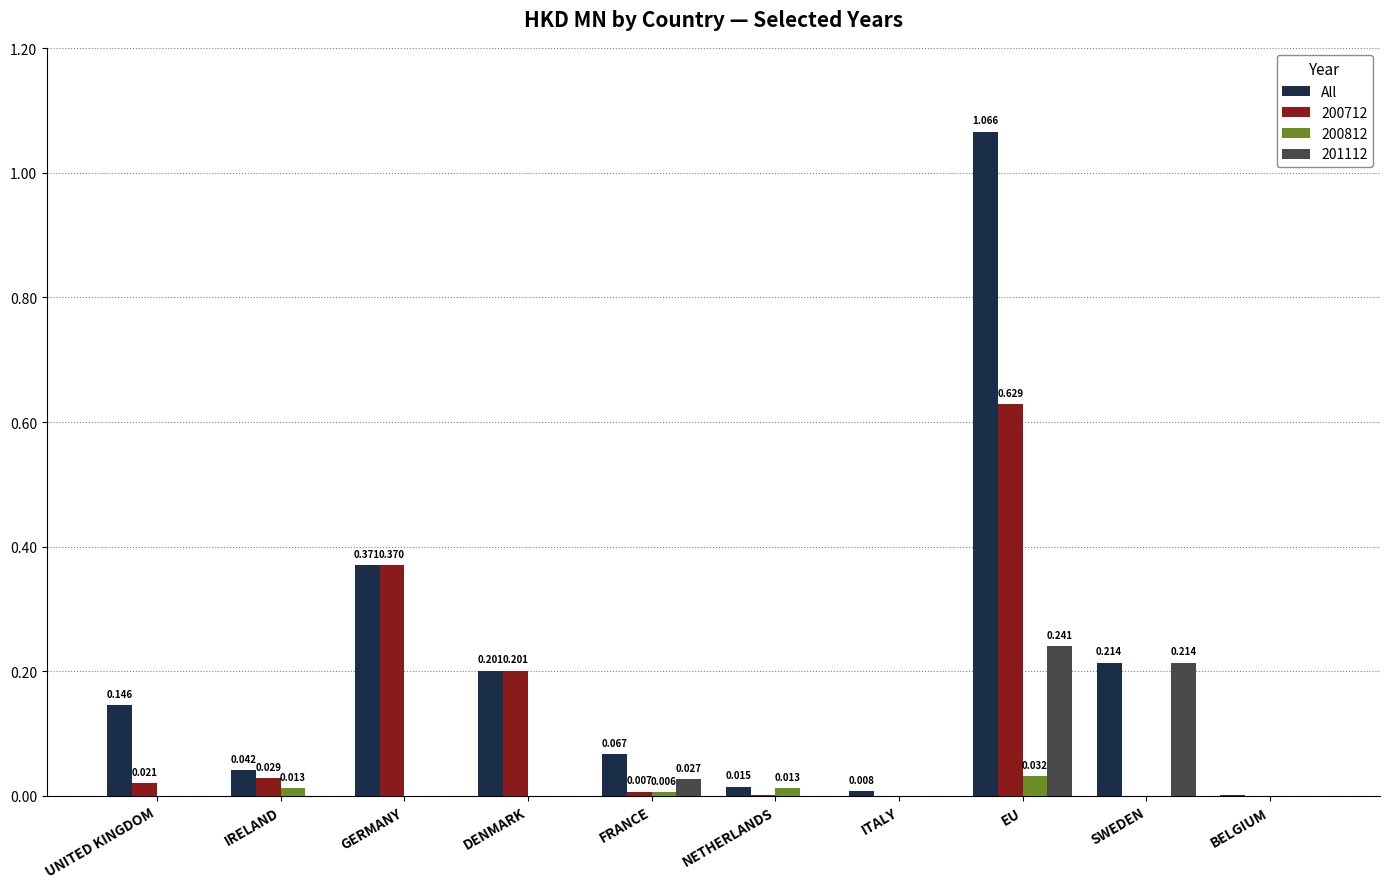

Where is All nearest to the value 0?

BELGIUM